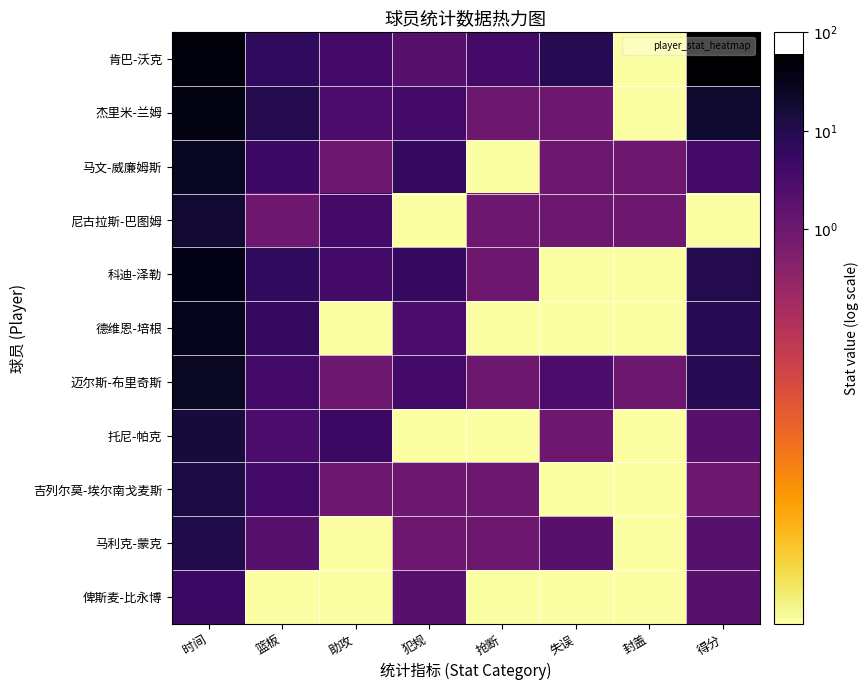

What is the total value across all series at 抢断?

-15.4